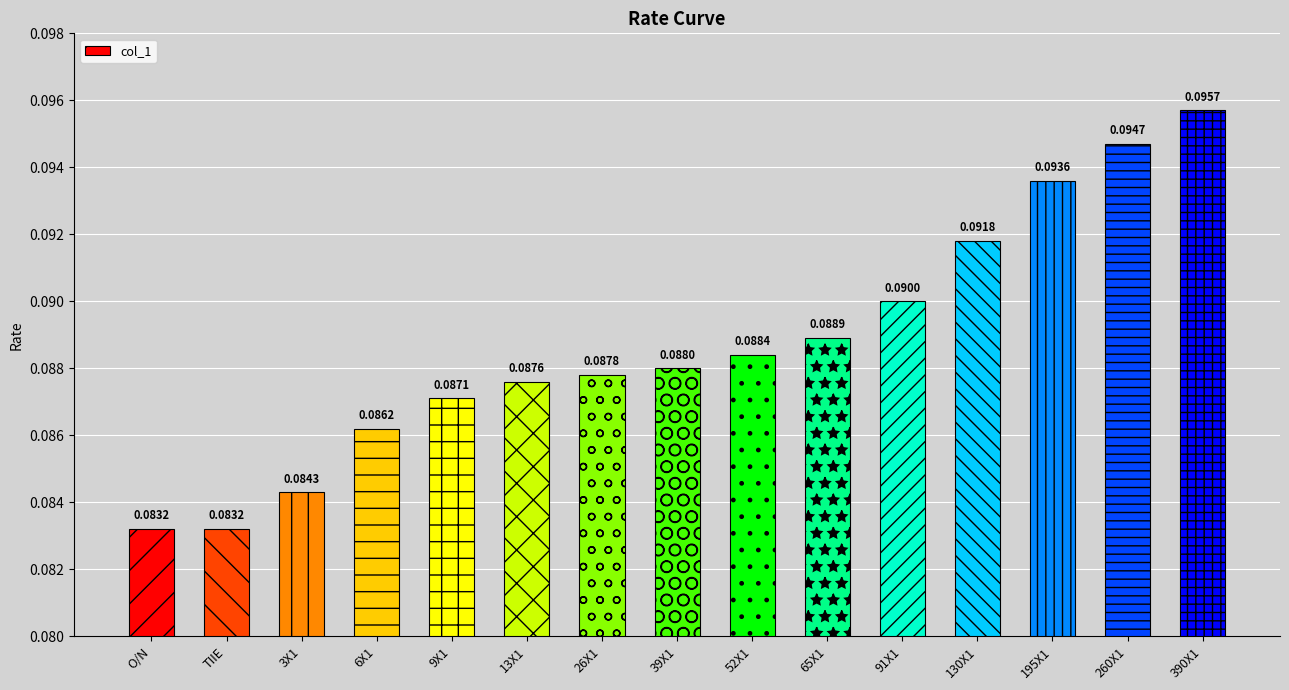

What is the sum of all values?

1.3